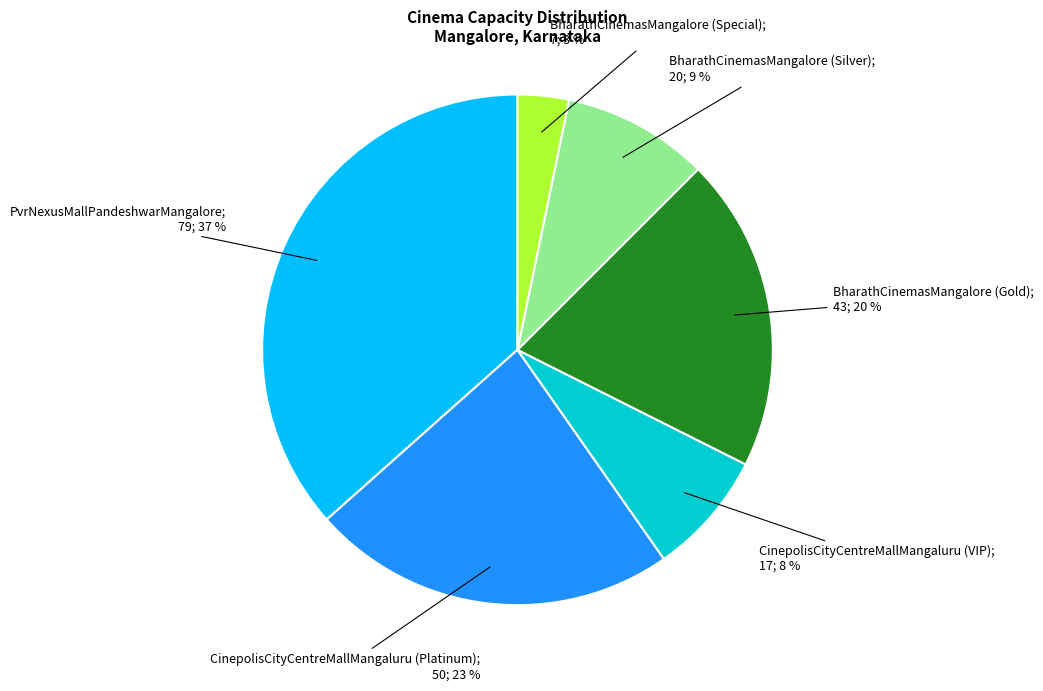

Is there any slice that represents more than half of the pie?

No